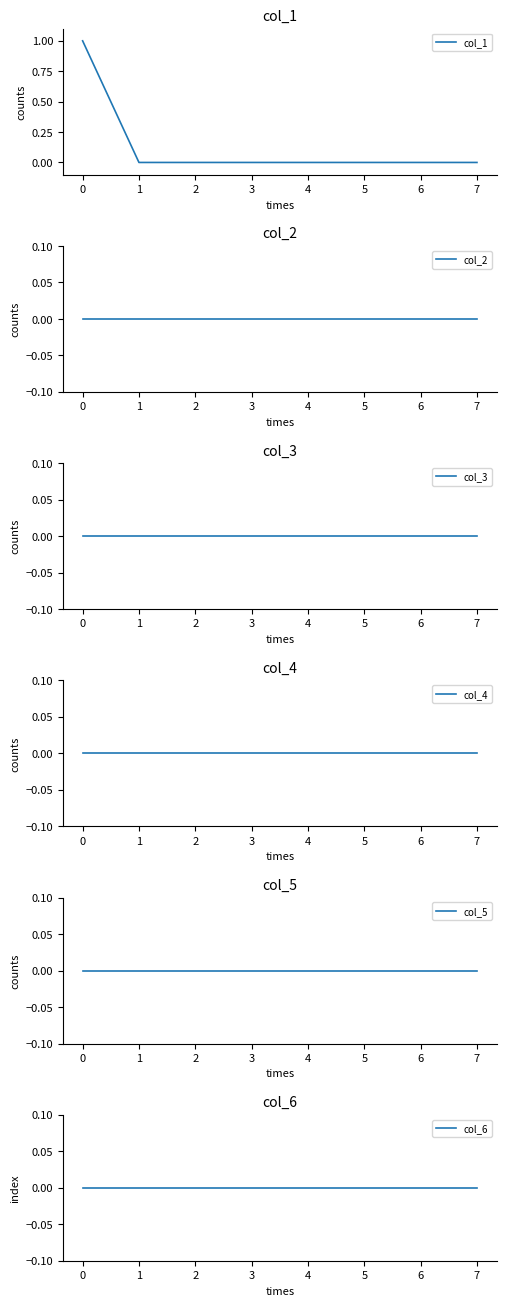

How many data points does each series have?

8